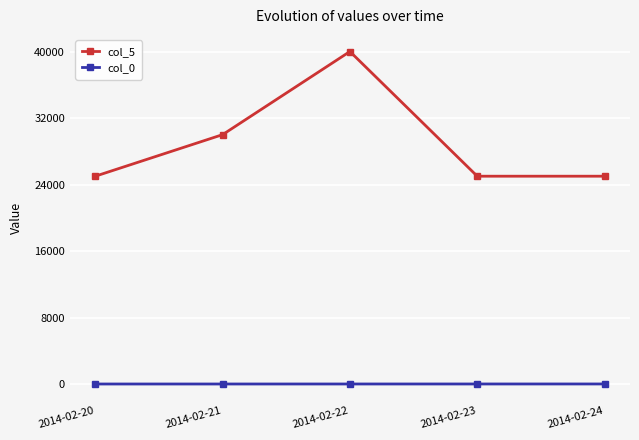

True or false: col_5 has more than 2 points higher than both neighbors.

False